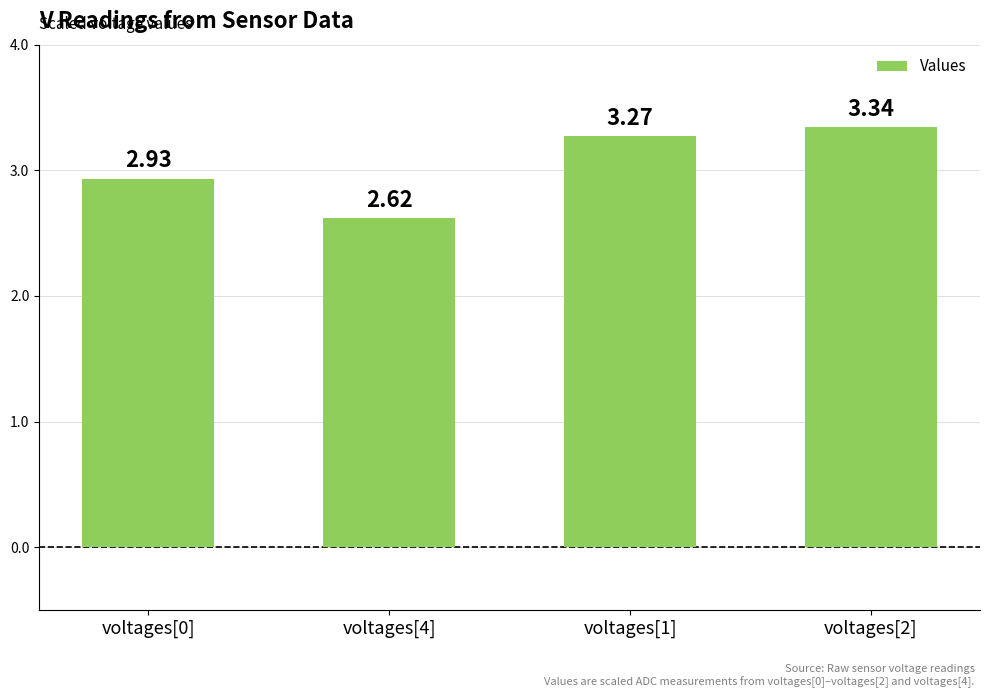

What is the ratio of the value at voltages[0] to the value at voltages[1]?

0.9